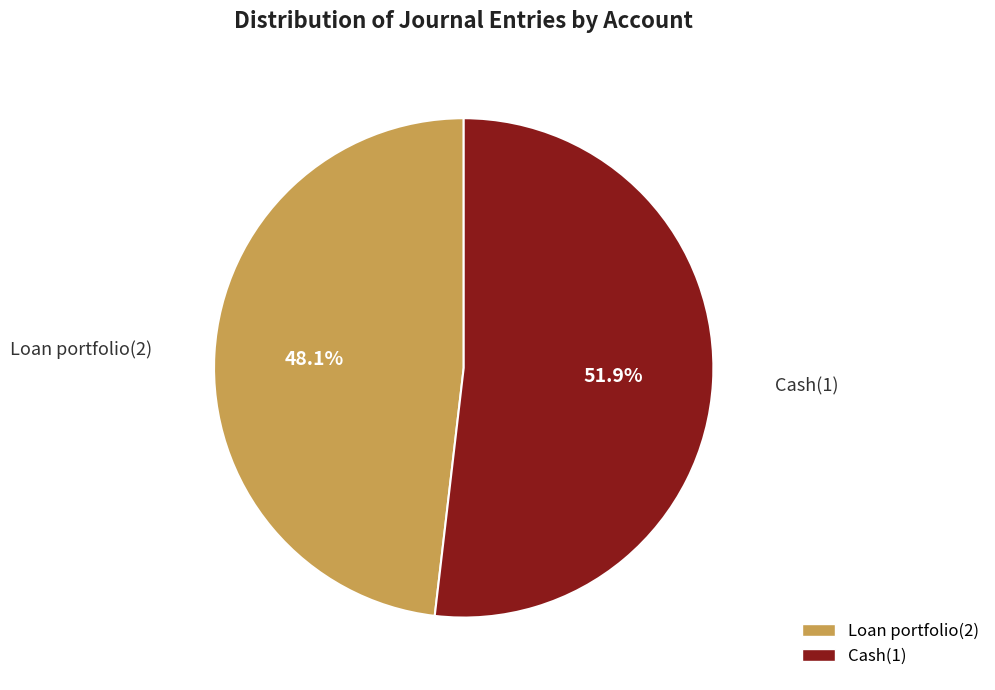

What is the largest slice in the pie chart?

Cash(1)